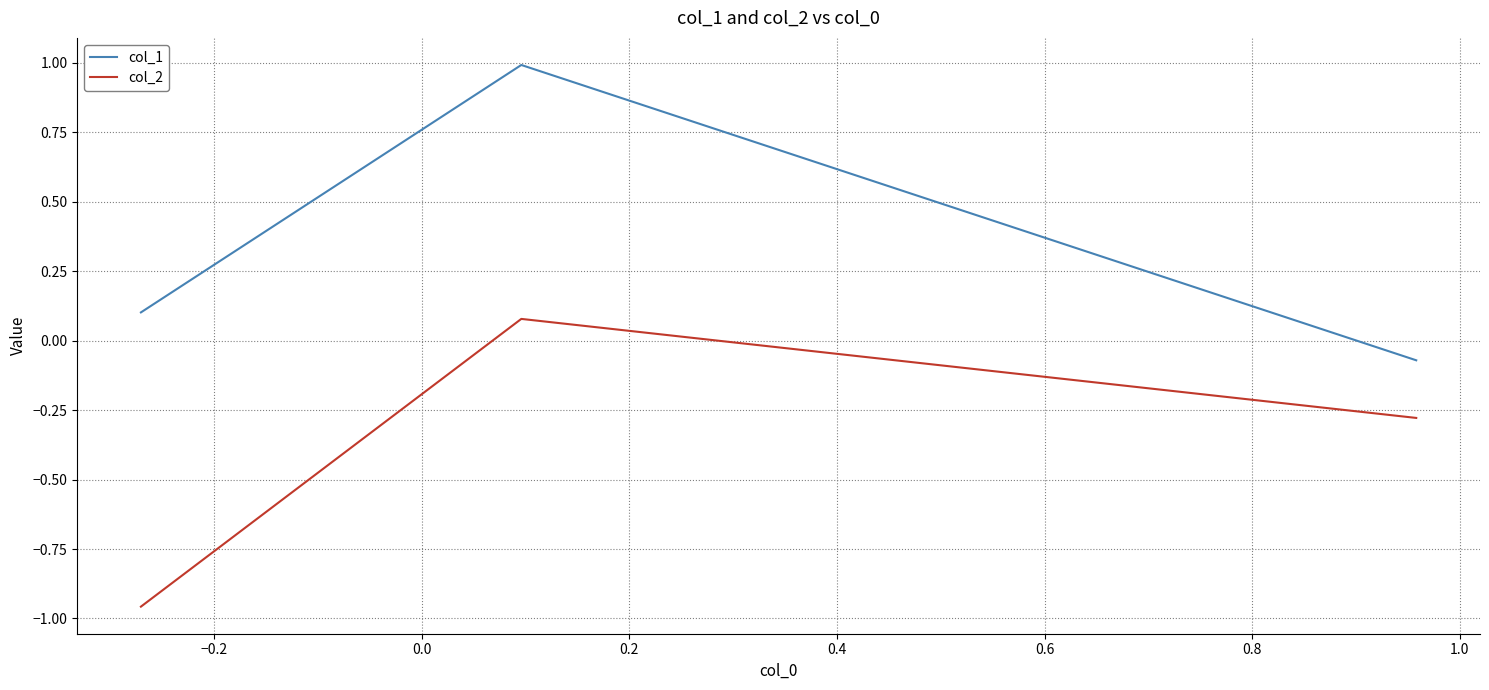

How many positive values does the col_1 series have?

2